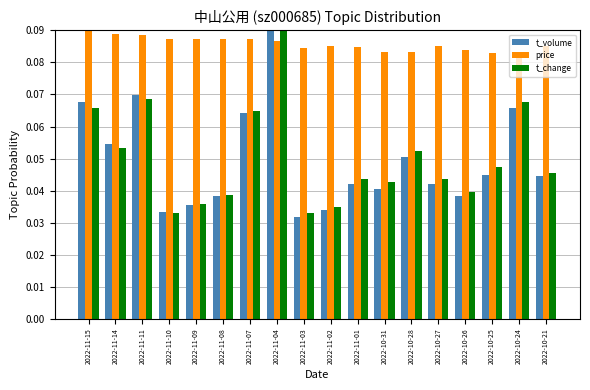

Does the chart contain any negative values?

No